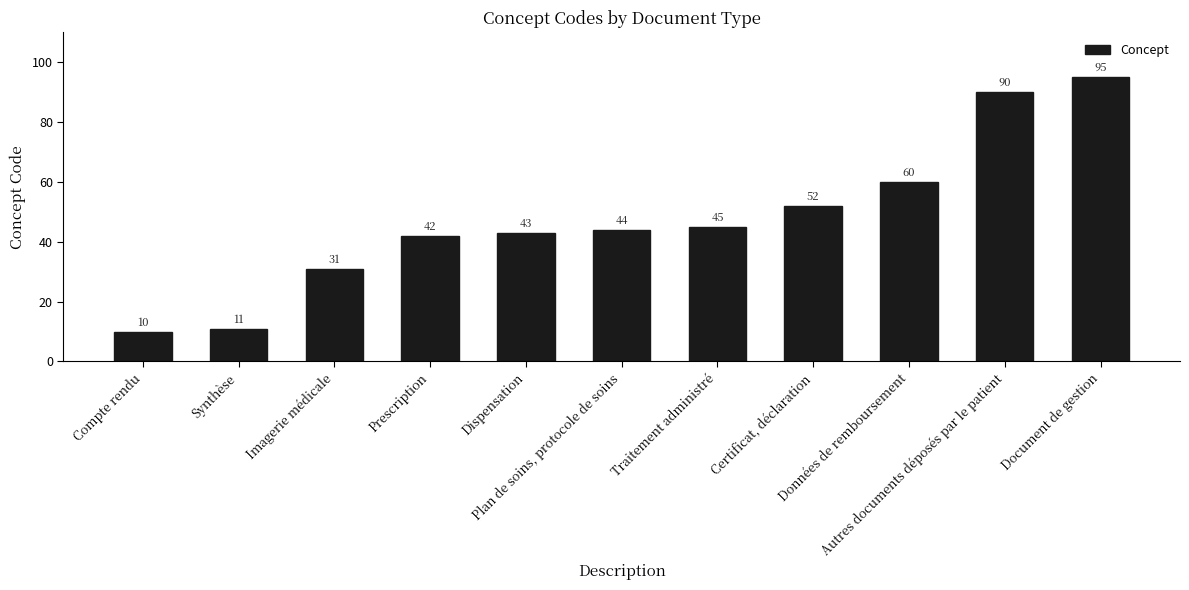

Reading left to right, list all the values displayed in this chart.

Compte rendu=10	Synthèse=11	Imagerie médicale=31	Prescription=42	Dispensation=43	Plan de soins, protocole de soins=44	Traitement administré=45	Certificat, déclaration=52	Données de remboursement=60	Autres documents déposés par le patient=90	Document de gestion=95